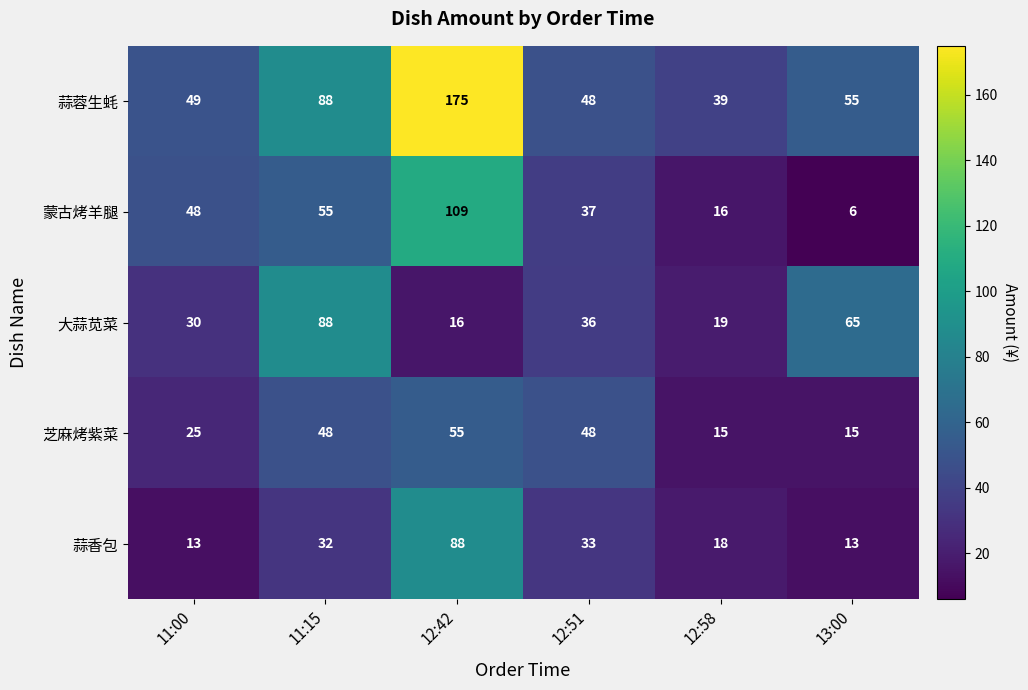

What is the maximum value for 蒜香包?

88